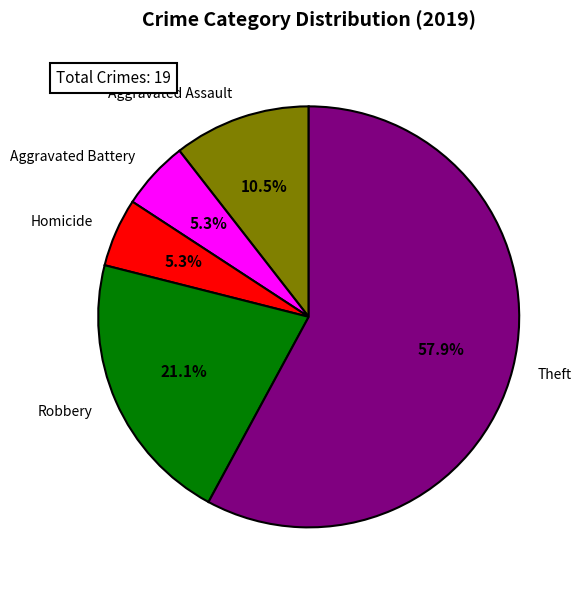

To the nearest percent, what is the average slice percentage?

20%